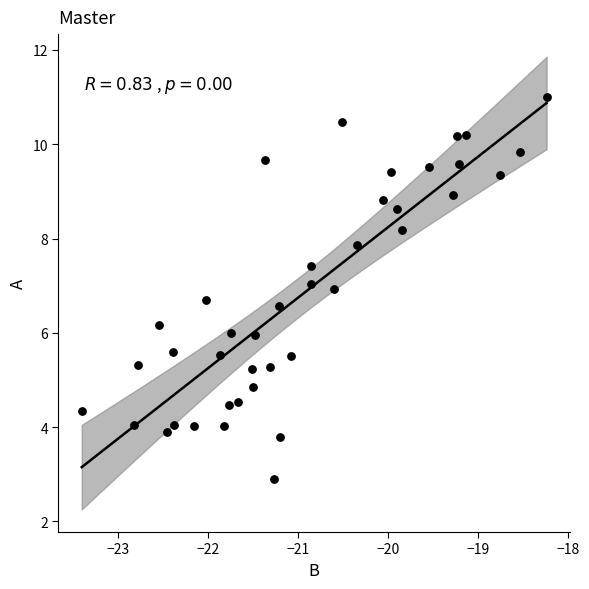

What is the range of Y values (max minus min)?

8.1